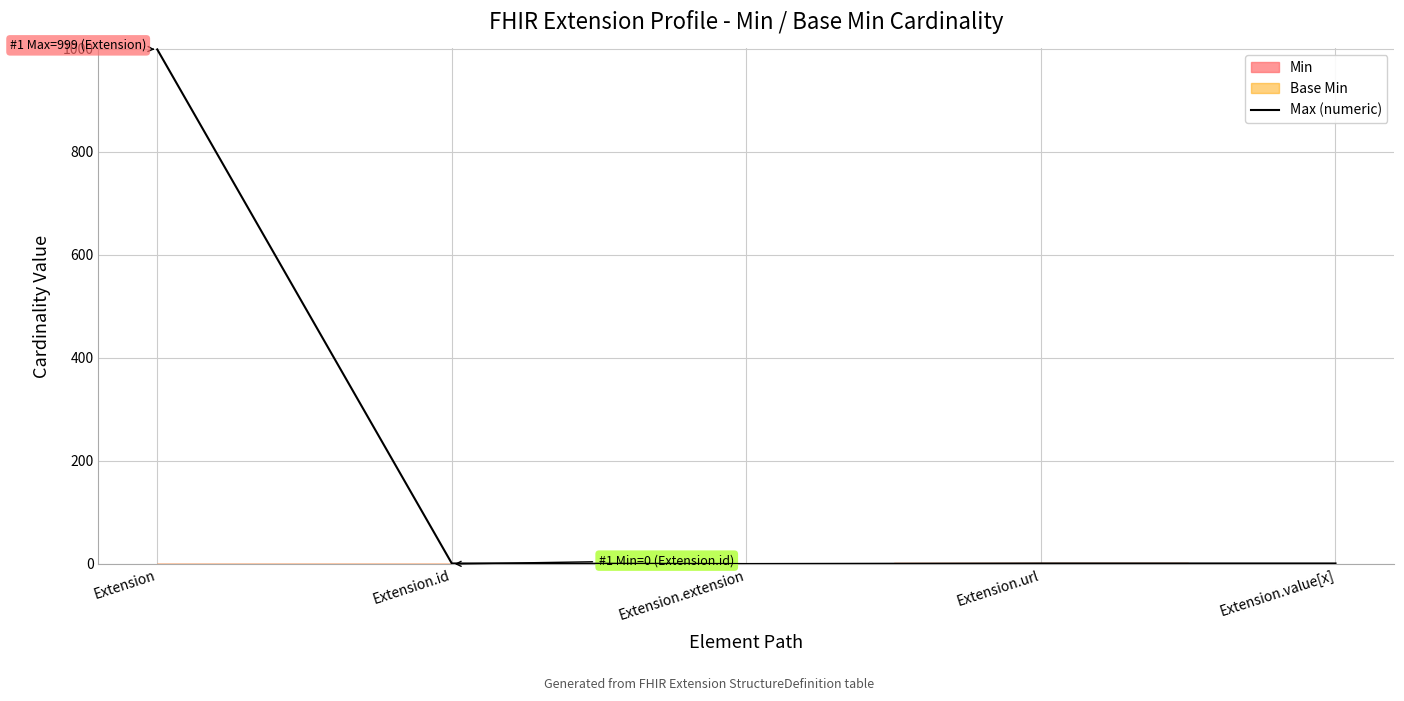

What position from the left is Extension.value[x]?

5